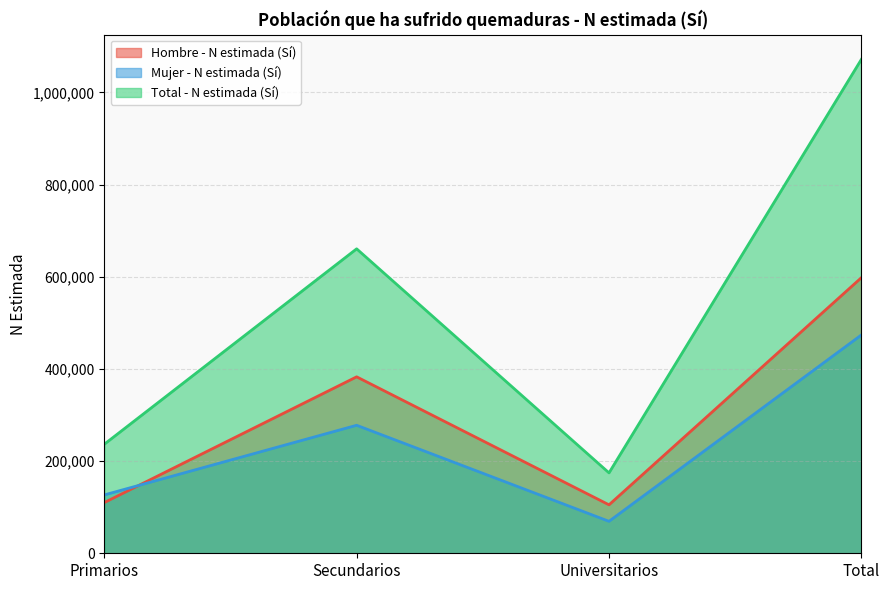

How many values in the Hombre - N estimada (Sí) series are below 382811?

2